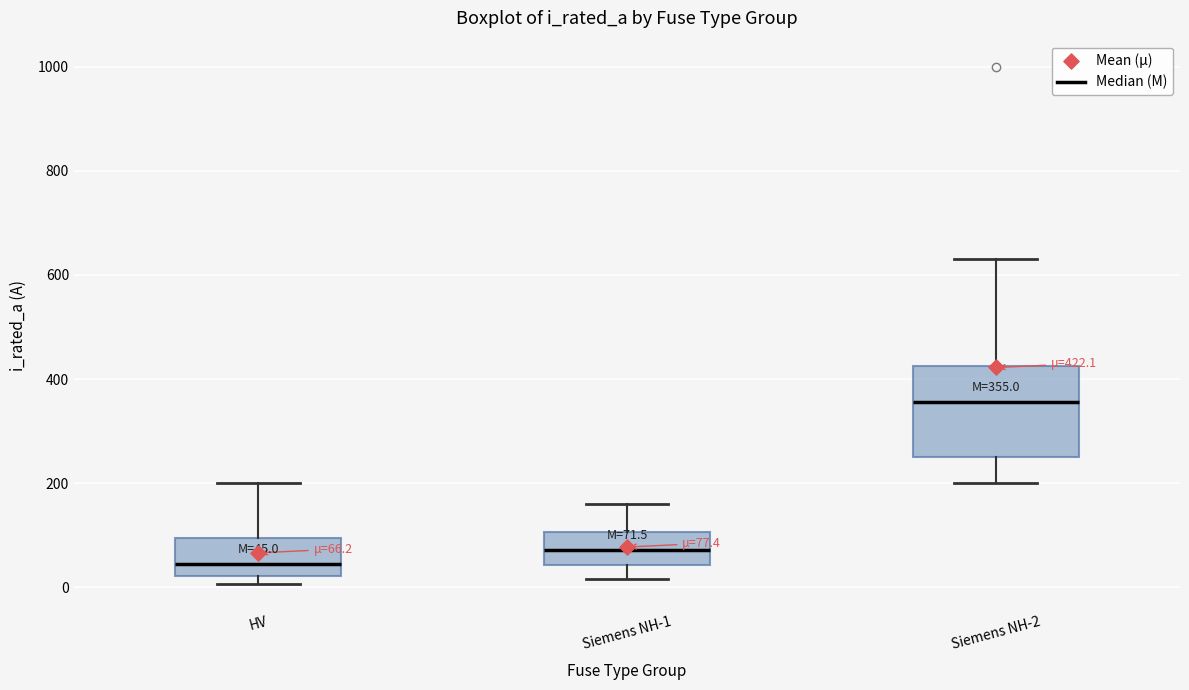

Which box's median line is the lowest?

HV